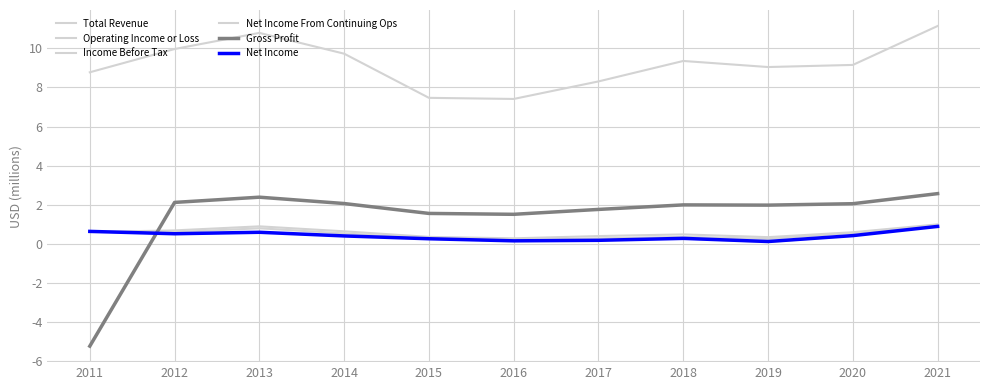

Which series has the largest total across all categories?

Total Revenue